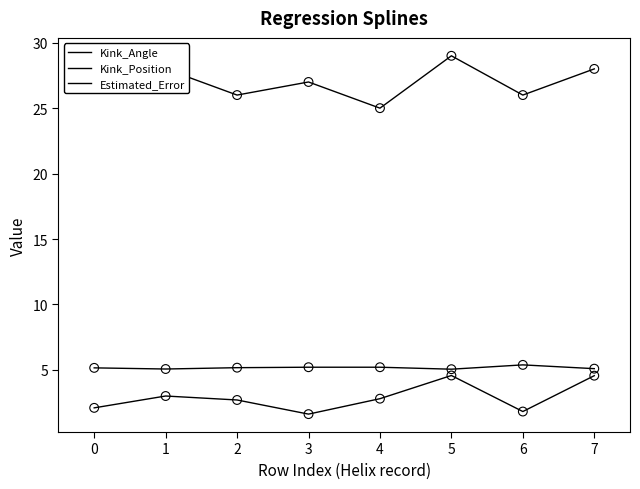

Which series has the largest total across all categories?

Kink_Position